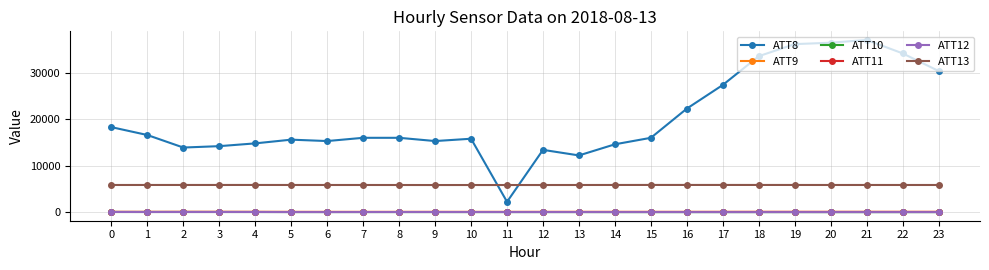

The value of ATT8 at 17 is 13461.2. True or false?

False